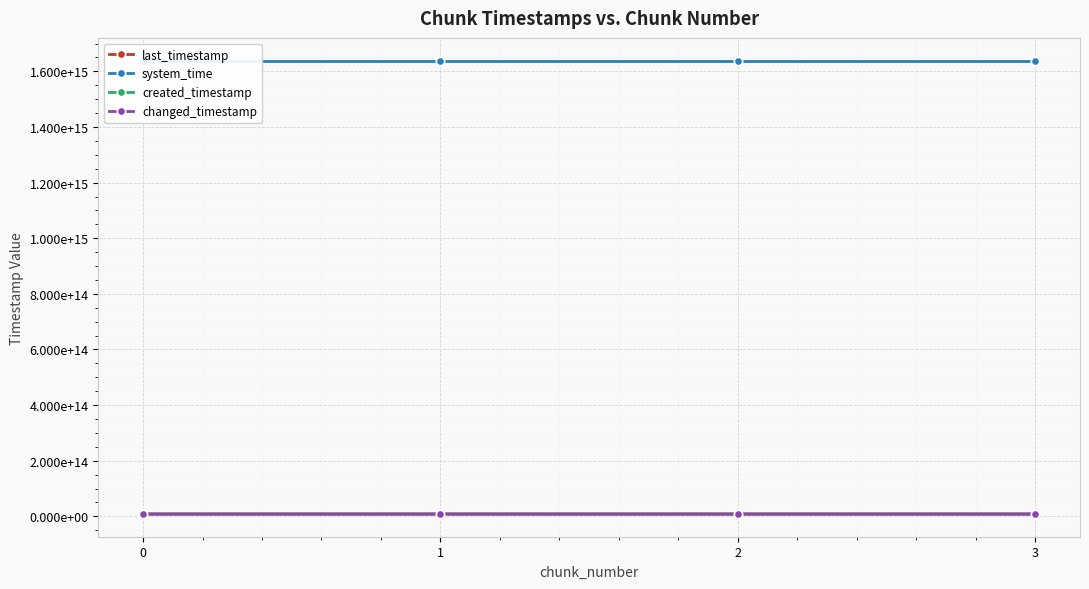

True or false: changed_timestamp and system_time intersect in this chart.

False